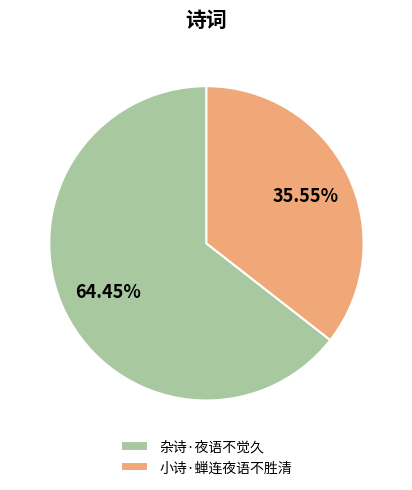

To the nearest percent, what is the combined percentage of 小诗·蝉连夜语不胜清 and 杂诗·夜语不觉久?

100%